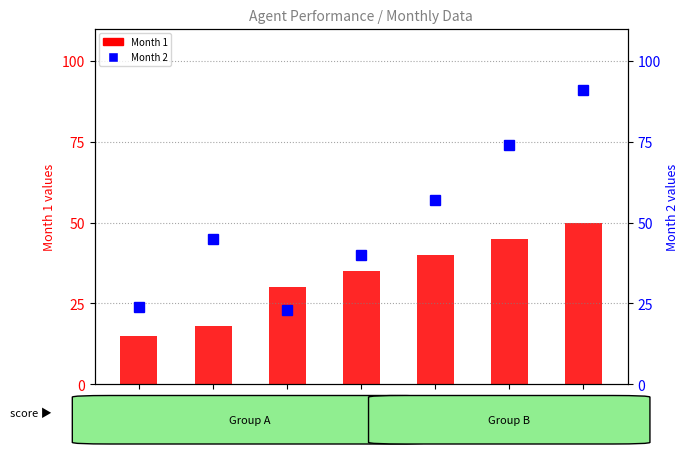

Which label corresponds to the largest value in the chart?

Waled